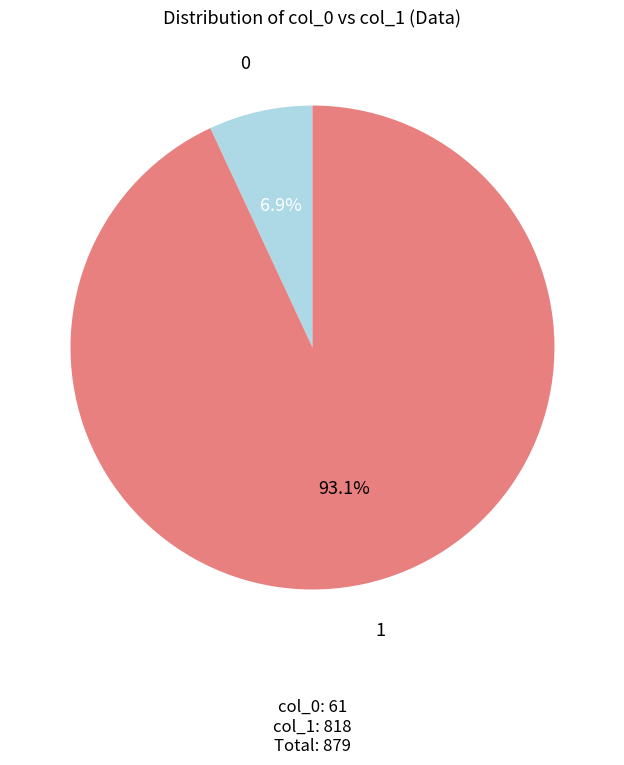

To the nearest percent, what is the difference between the 1 and 0 slice percentages?

86%